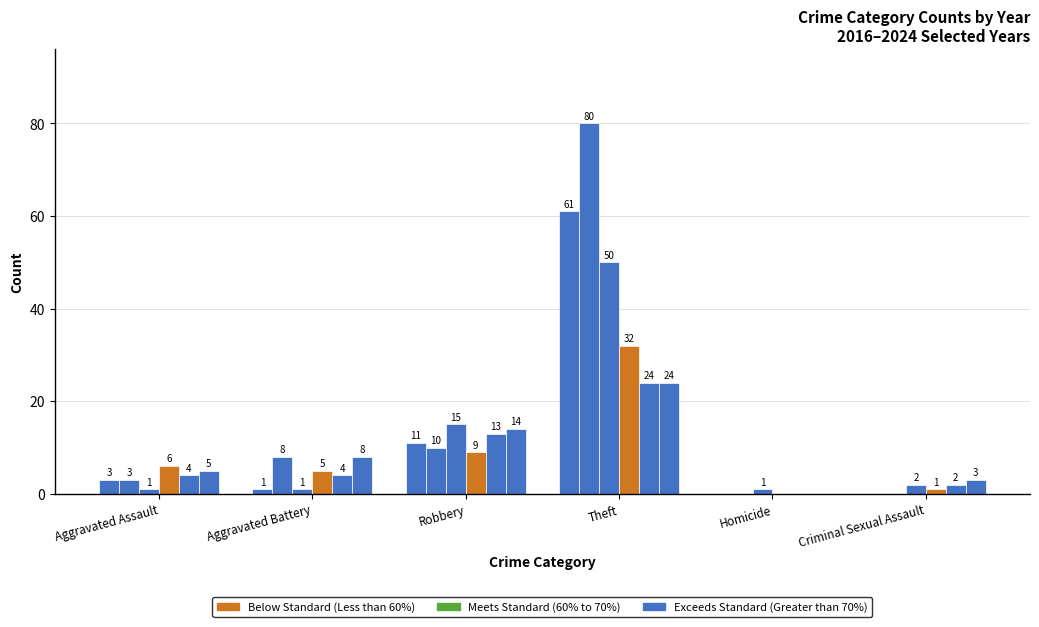

Reading right to left, list all the values displayed in this chart.

2022: 2	0	24	13	4	4
2019: 2	1	50	15	1	1
2020: 1	0	32	9	5	6
2024: 3	0	24	14	8	5
2016: 0	0	61	11	1	3
2018: 0	0	80	10	8	3